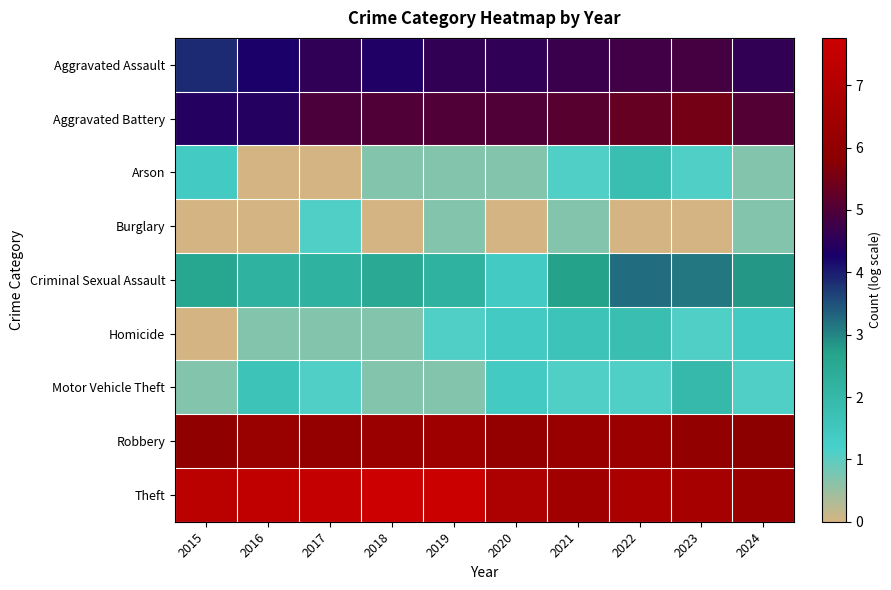

What is the total value across all series at 2021?

29.7